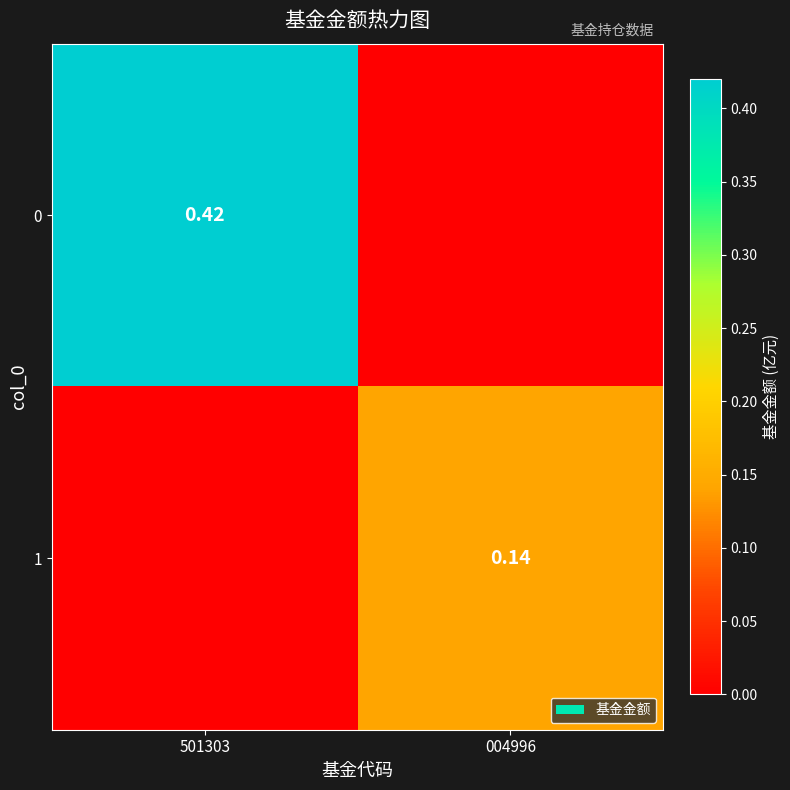

Is the value of 0 at 501303 greater than the value of 1 at 004996?

Yes